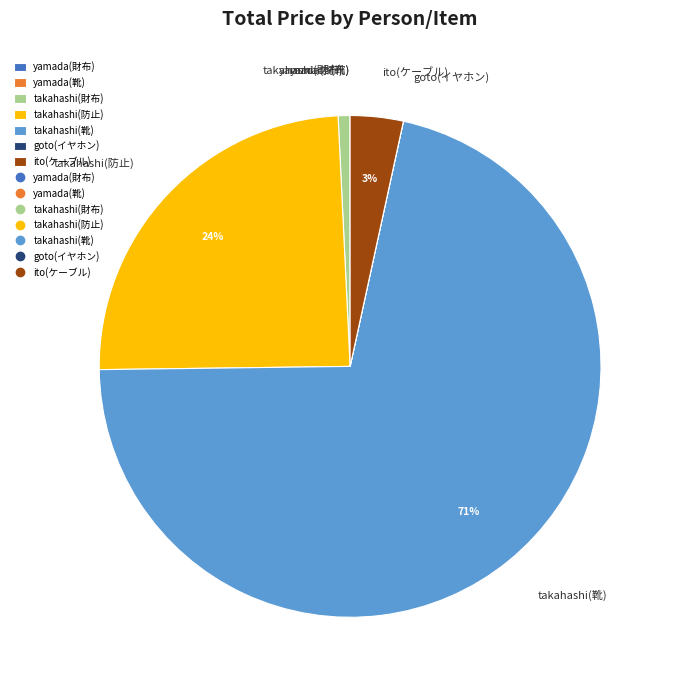

To the nearest percent, what is the average slice percentage?

14%